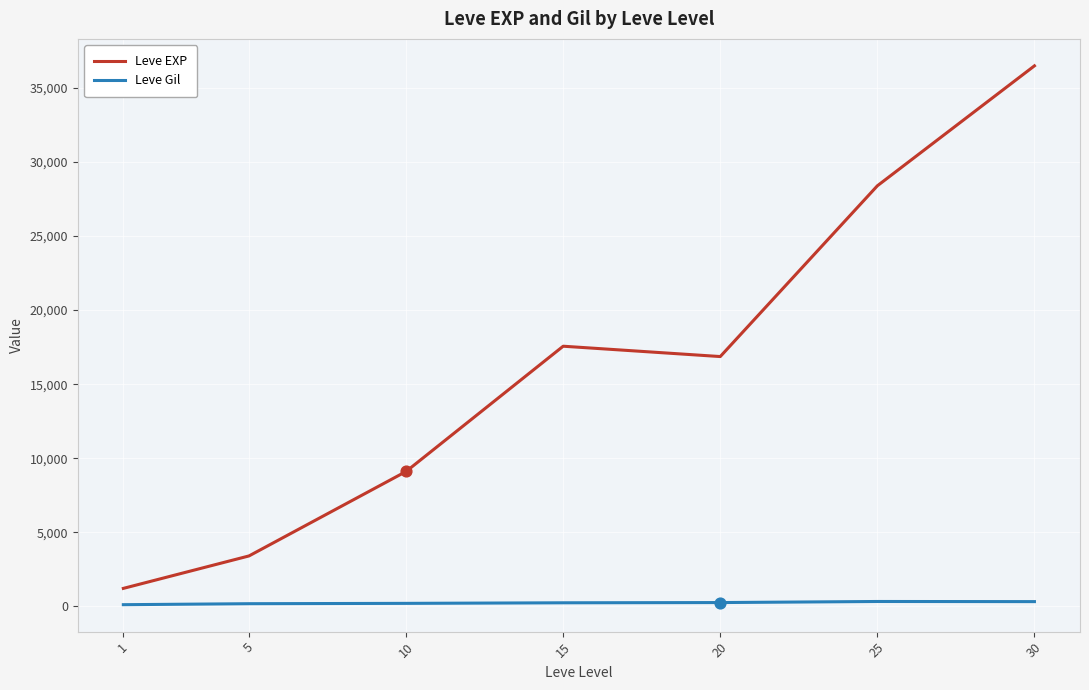

Between 10 and 20, which series saw the biggest shift?

Leve EXP